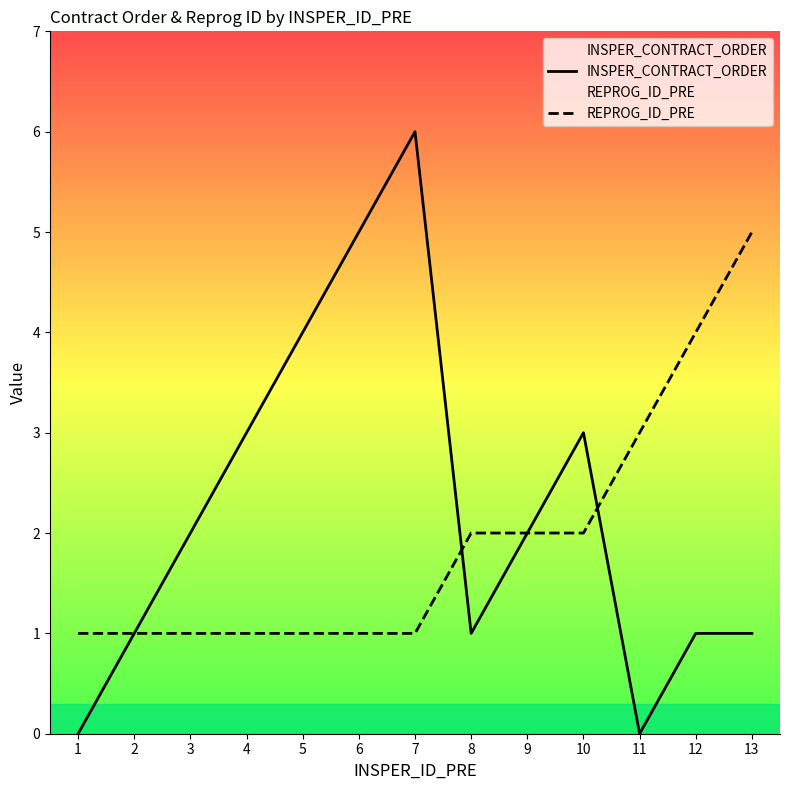

Is the value of REPROG_ID_PRE at 1 greater than the value of INSPER_CONTRACT_ORDER at 9?

No